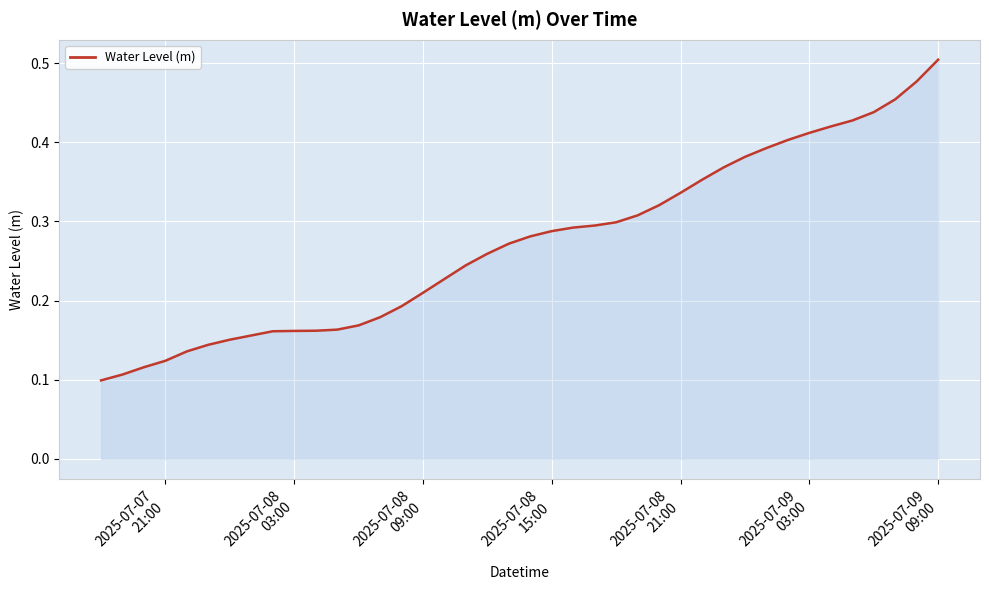

How many lines are shown in the chart?

1